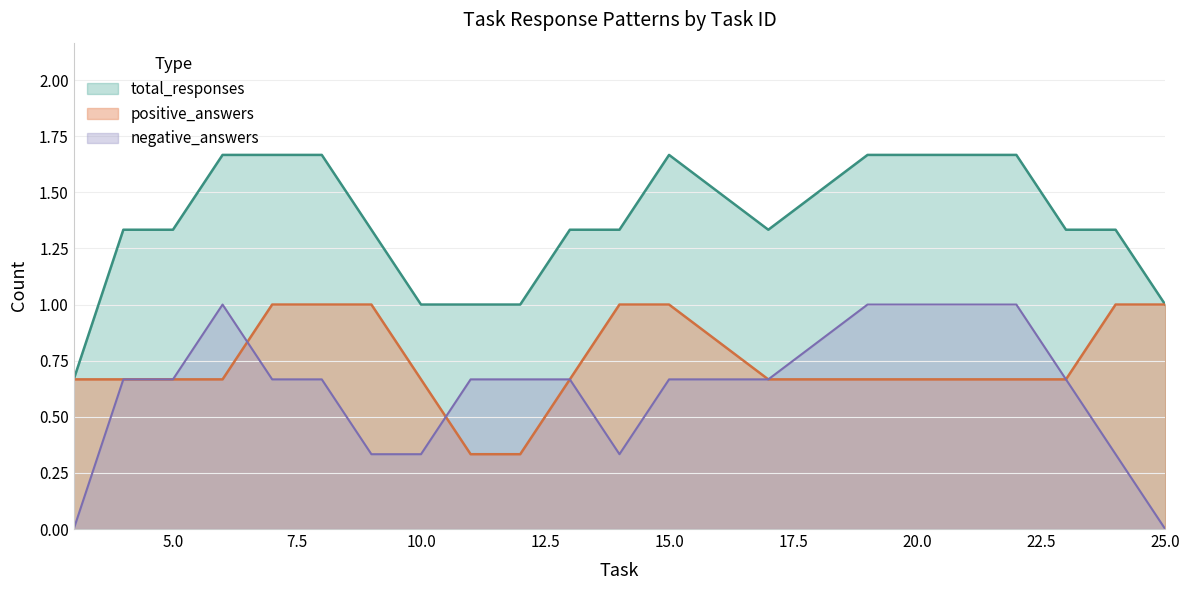

Is the value of negative_answers at 25.0 greater than the value of total_responses at 25.0?

No